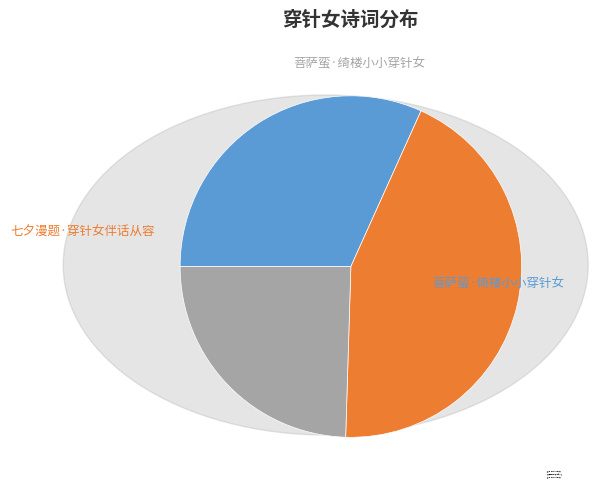

How many slices are in this pie chart?

3